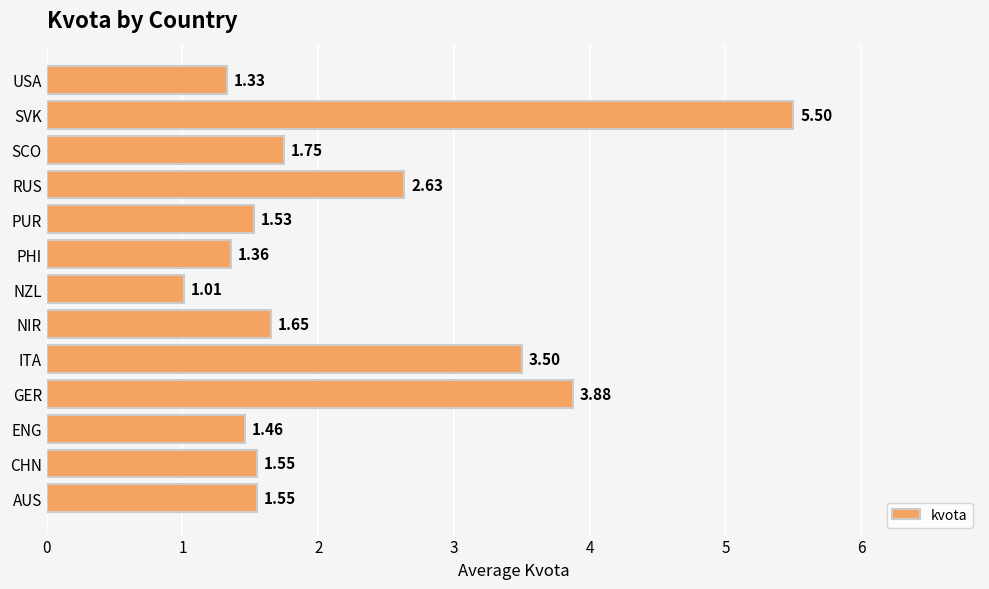

Which label corresponds to the smallest value in the chart?

NZL